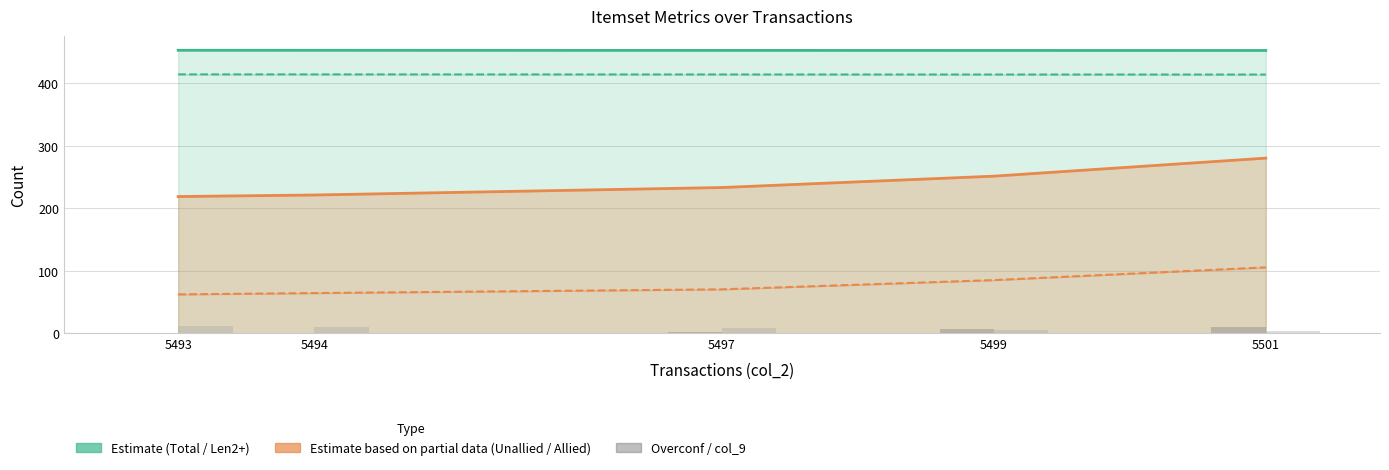

List the labels in order of Len2+ Itemsets value, smallest first.

5501, 5499, 5497, 5494, 5493